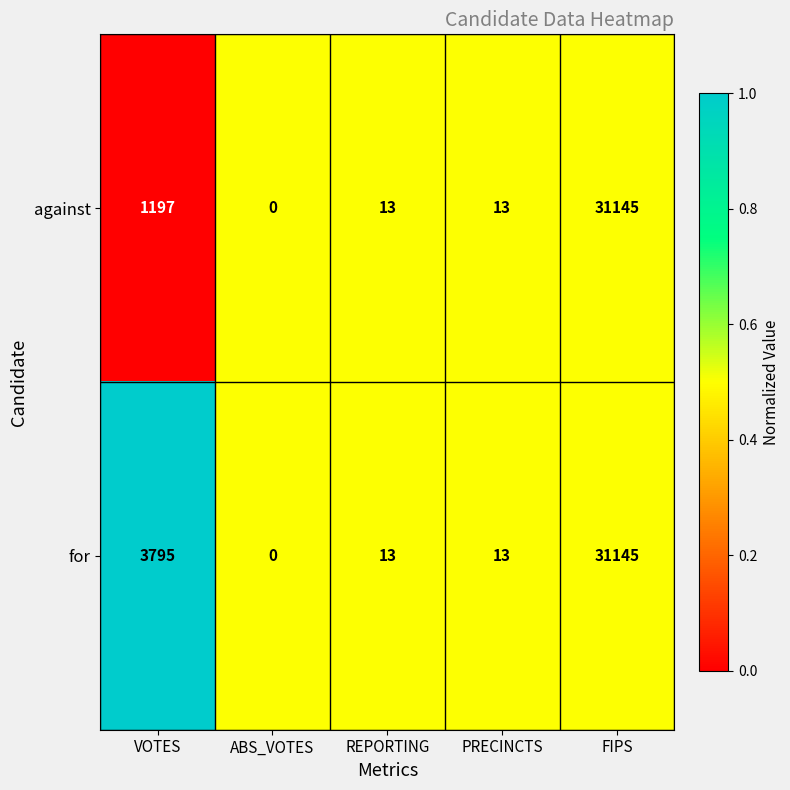

List the series in order of their overall mean, lowest first.

against, for